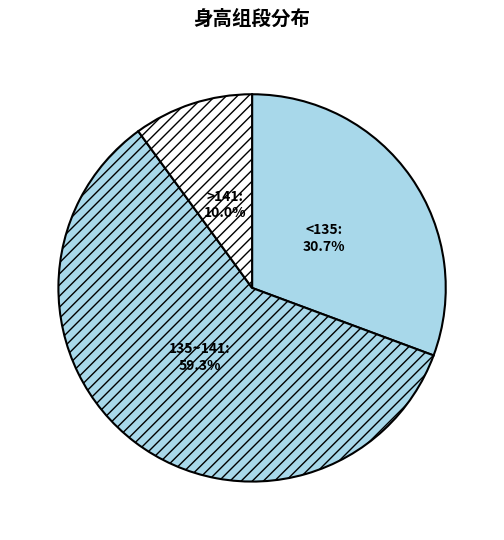

Approximately how many times larger is the value at 135~141 compared to <135?

1.9